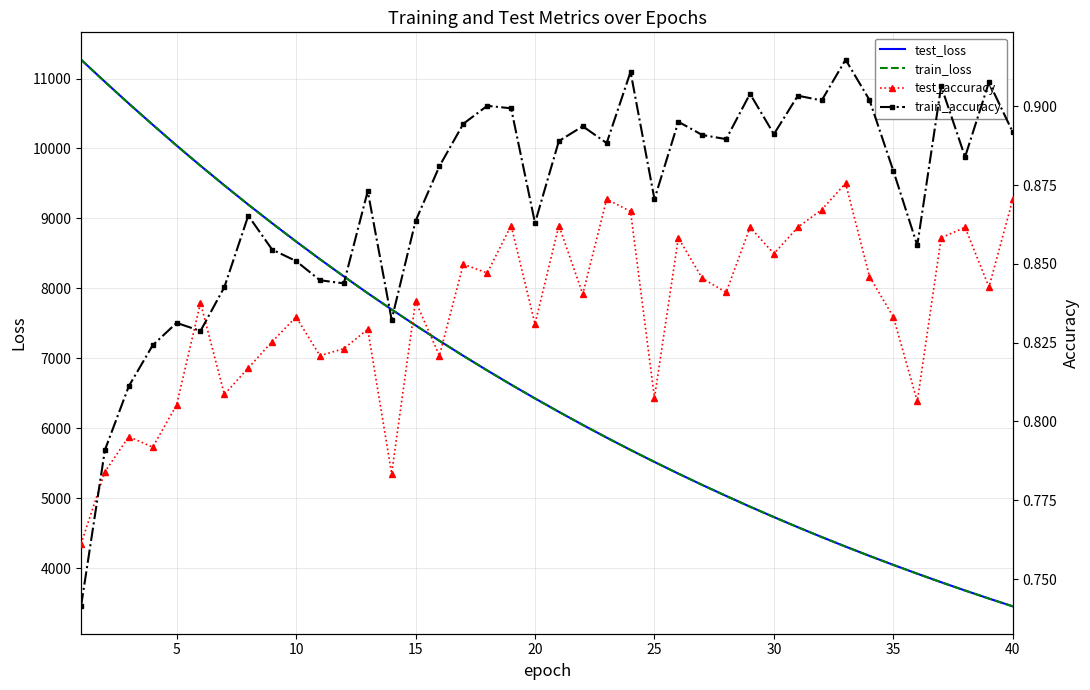

How many distinct data groups are displayed?

4